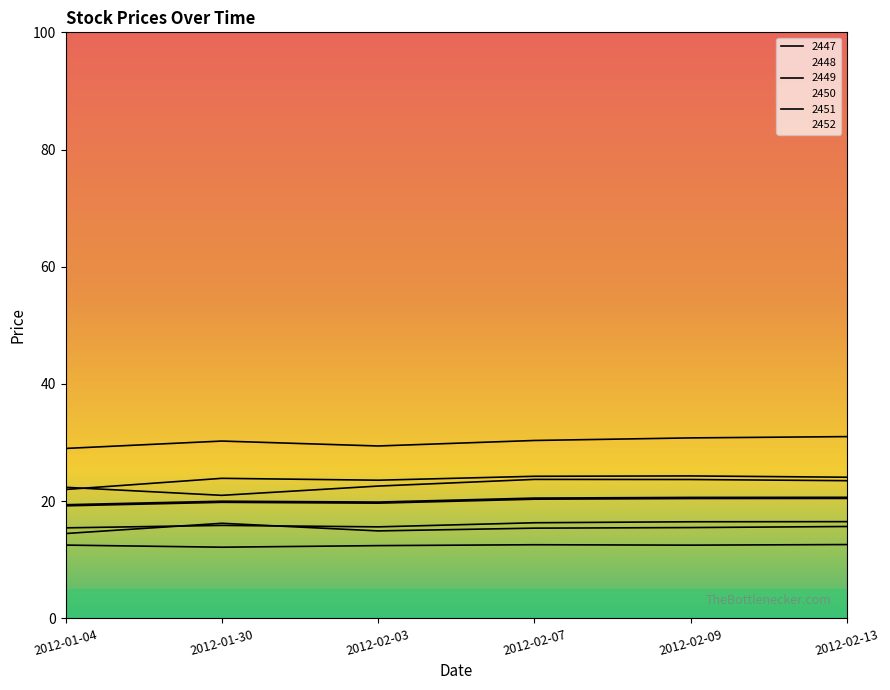

The 2450 series shows 22.4 at 2012-01-04. True or false?

True